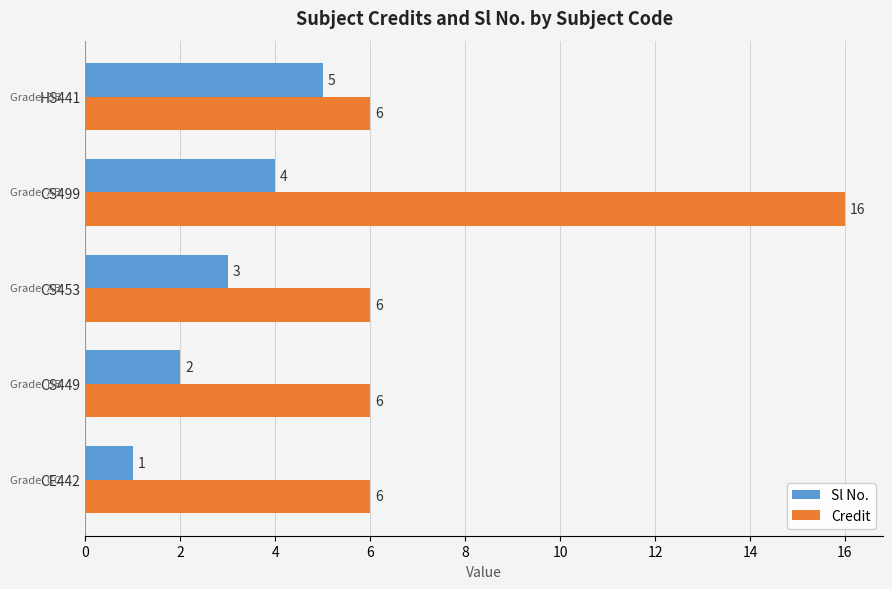

List the series in order of their overall mean, highest first.

Credit, Sl No.